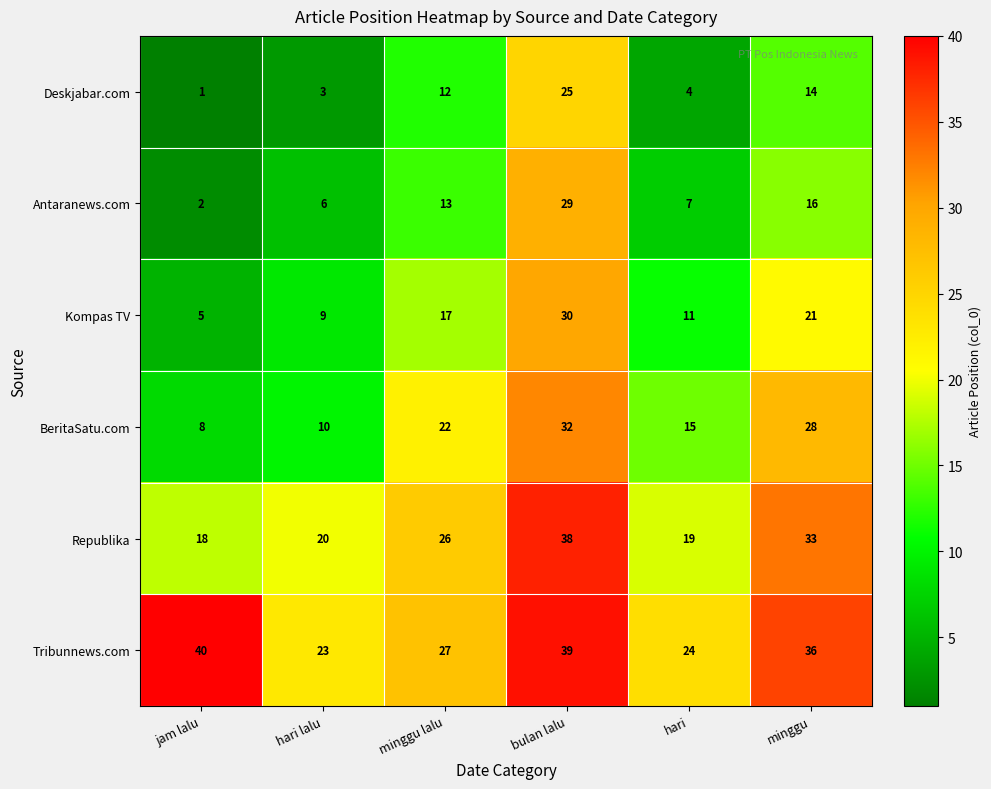

At which category does the chart reach its peak across all series?

jam lalu